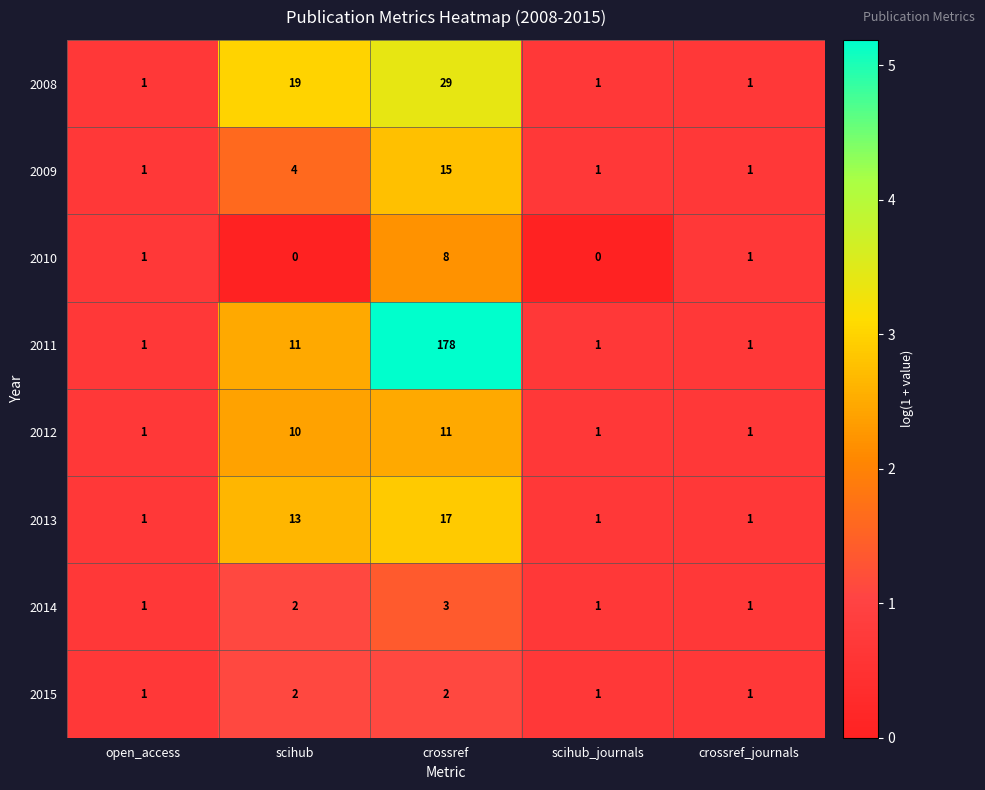

Which series has the largest range (max minus min)?

2011